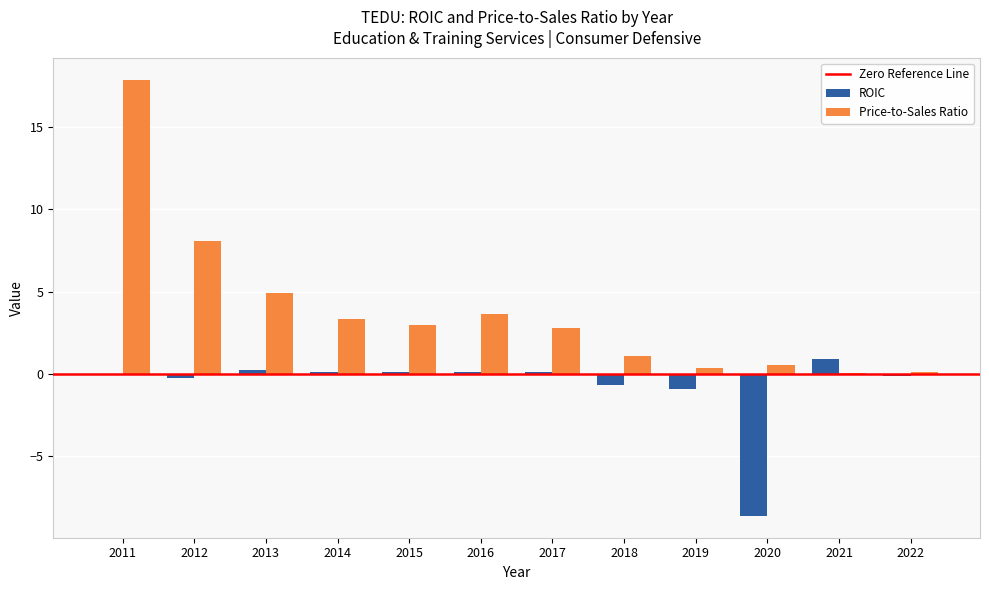

Which series has the largest total across all categories?

Price-to-Sales Ratio